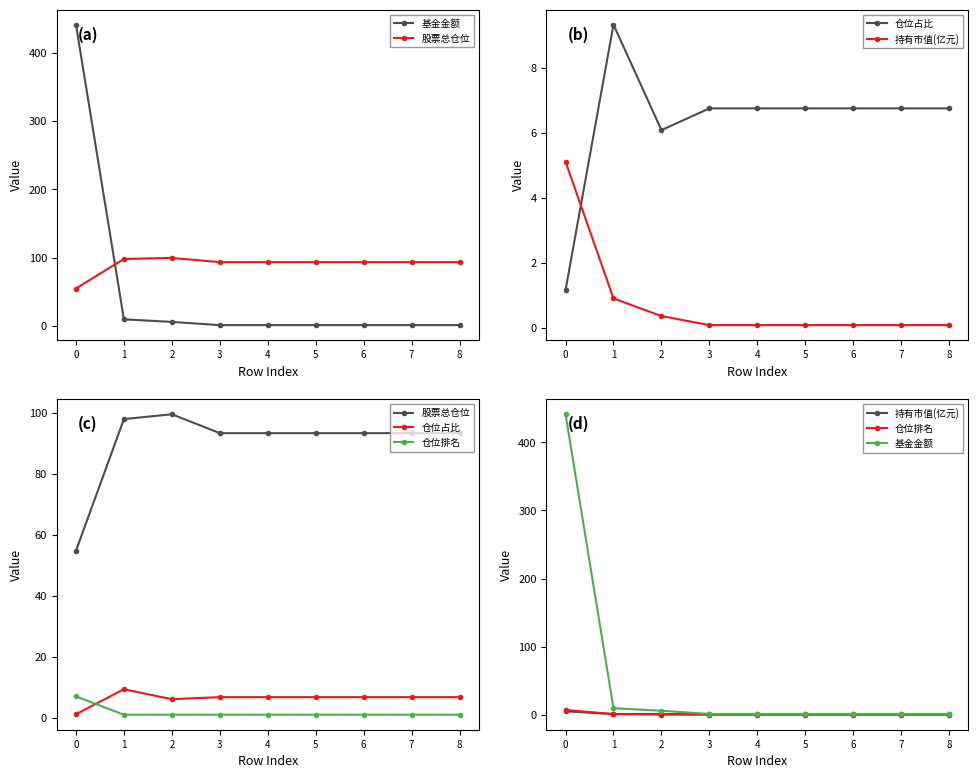

True or false: 基金金额 has a value of 0.7 at 3.

False